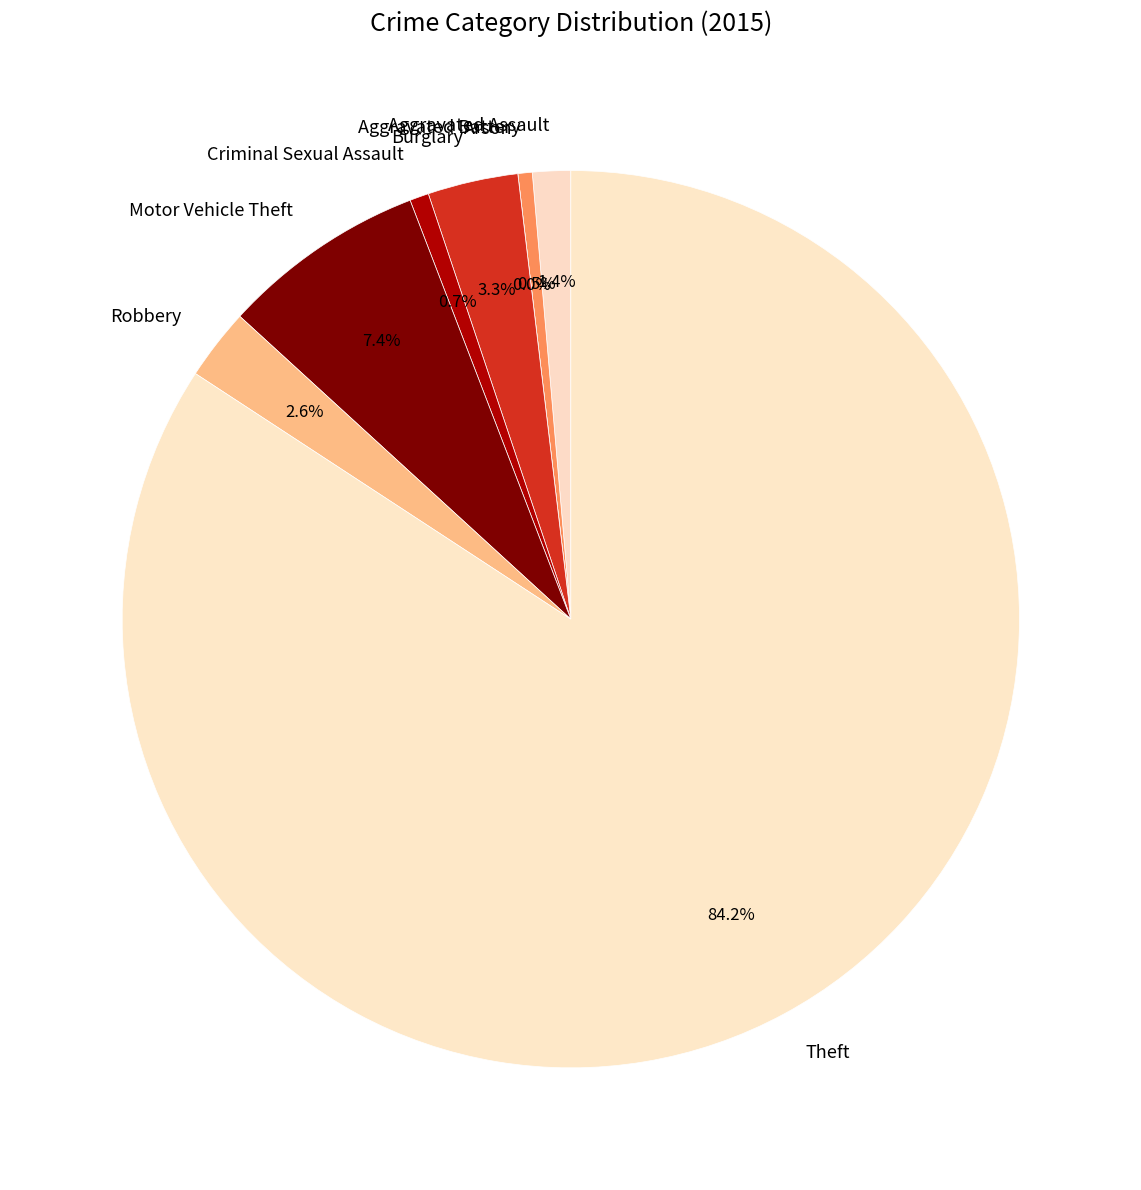

What is the largest slice in the pie chart?

Theft